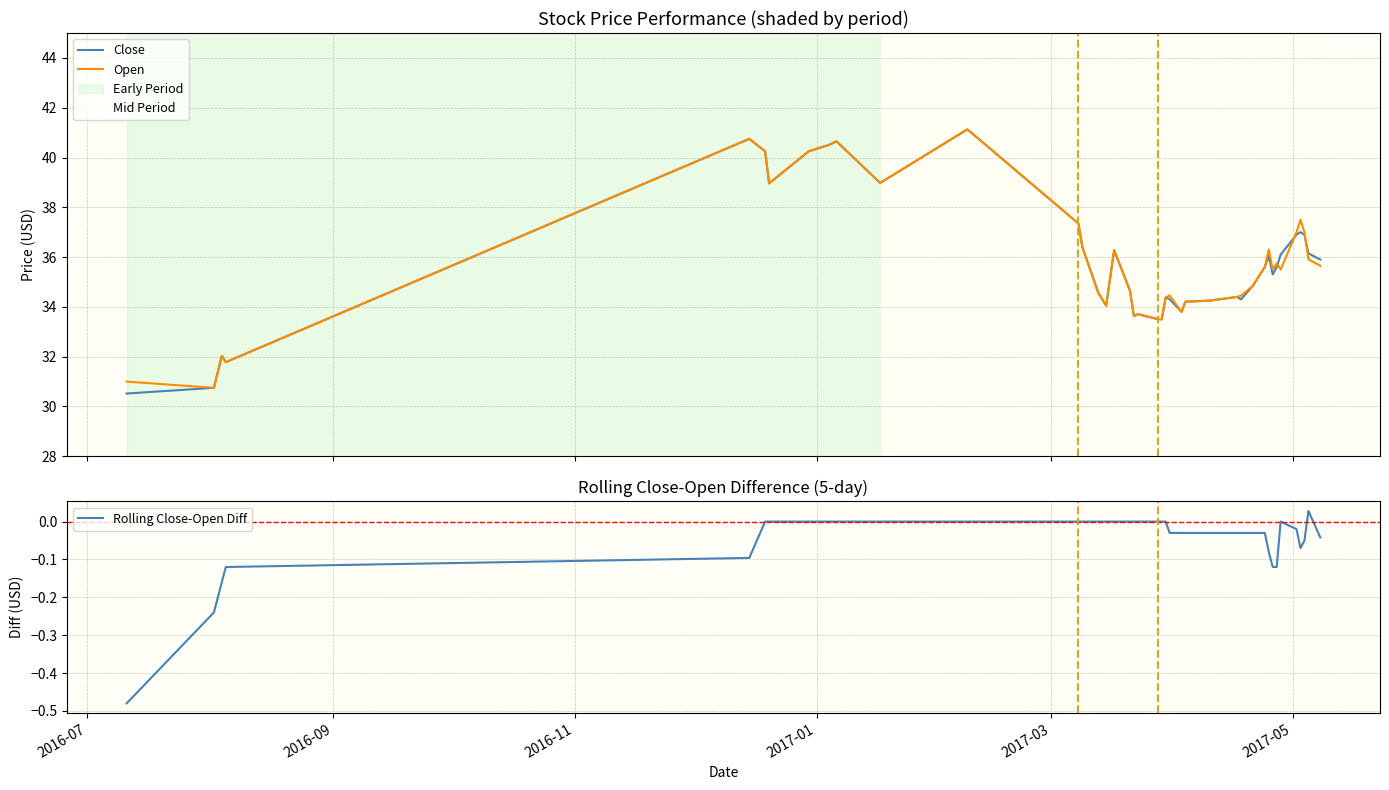

What is the maximum value shown in the chart?

41.1